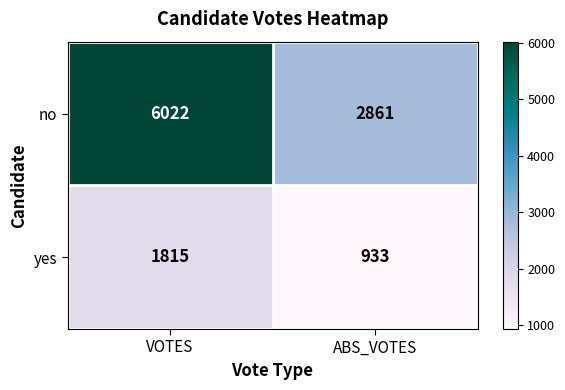

Rank the series by their maximum value, from highest to lowest.

no, yes